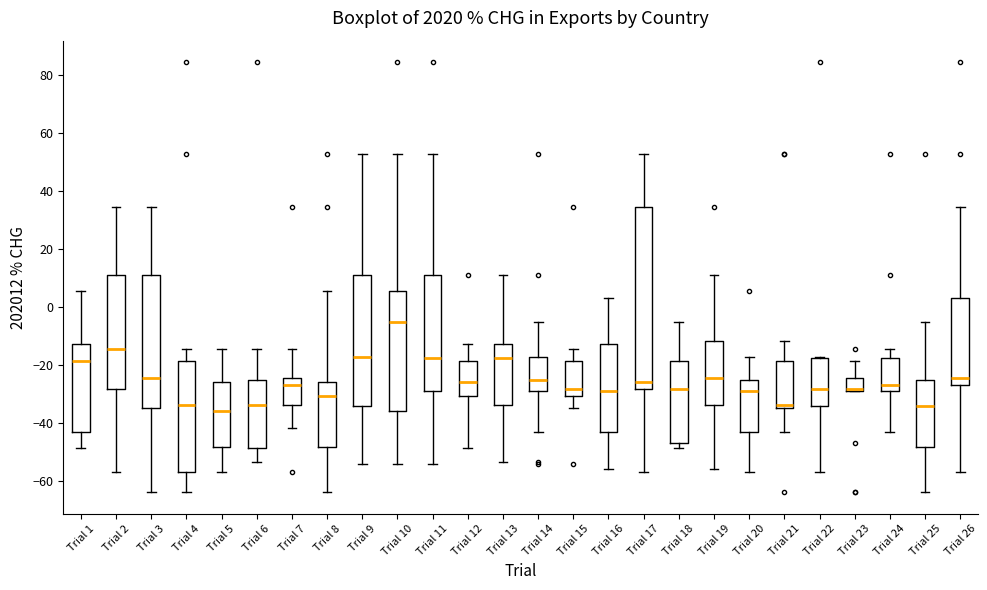

Where does the lower whisker of the box for Trial 21 end on the y-axis? The values are not printed on the chart, so give them approximately, as read against the axis.

-42